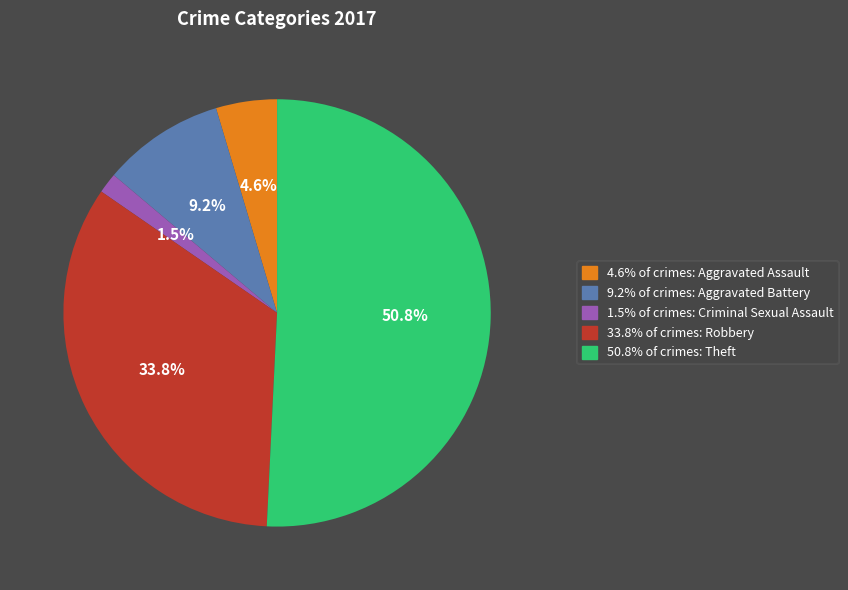

Is there a majority slice in this chart?

Yes